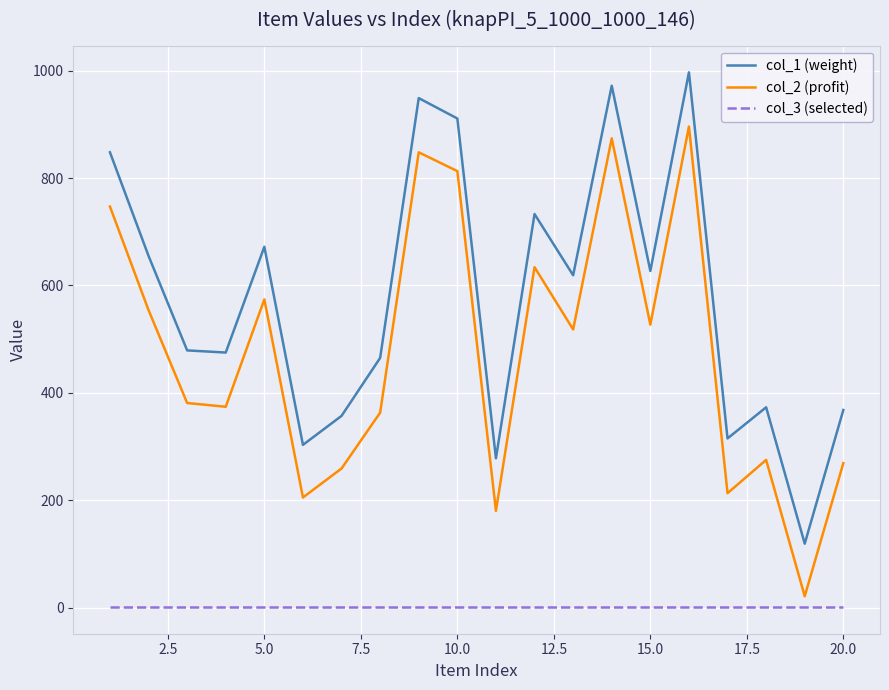

How many interior local peaks does the col_2 (profit) series have?

6